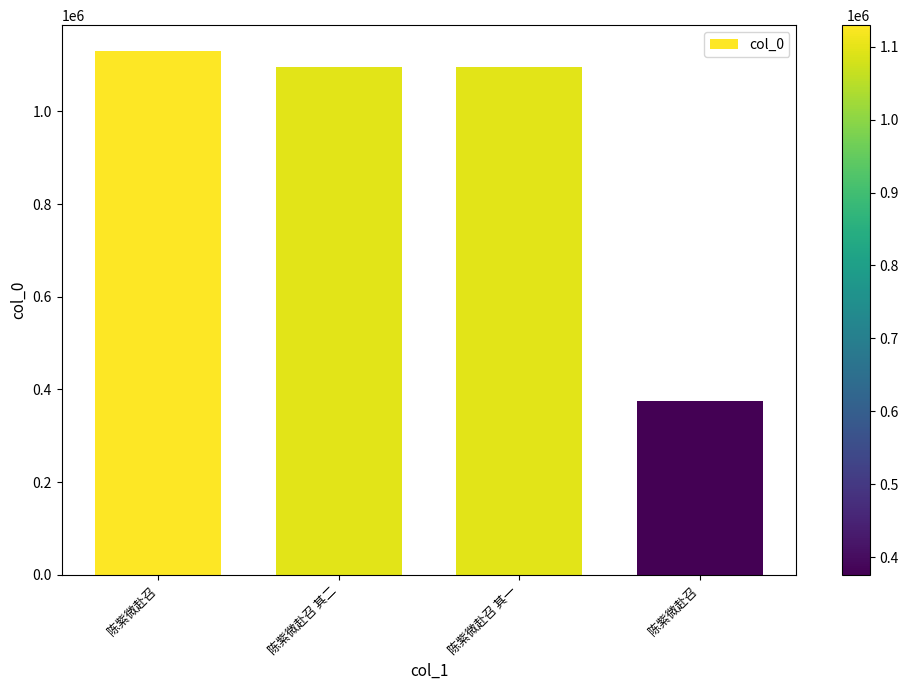

Which has a higher value, 陈紫微赴召 or 陈紫微赴召?

陈紫微赴召